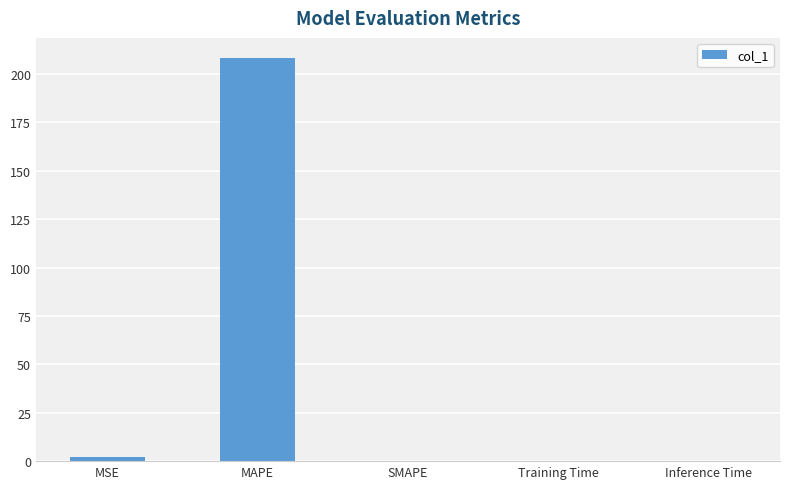

What is the sum of all values?

210.4